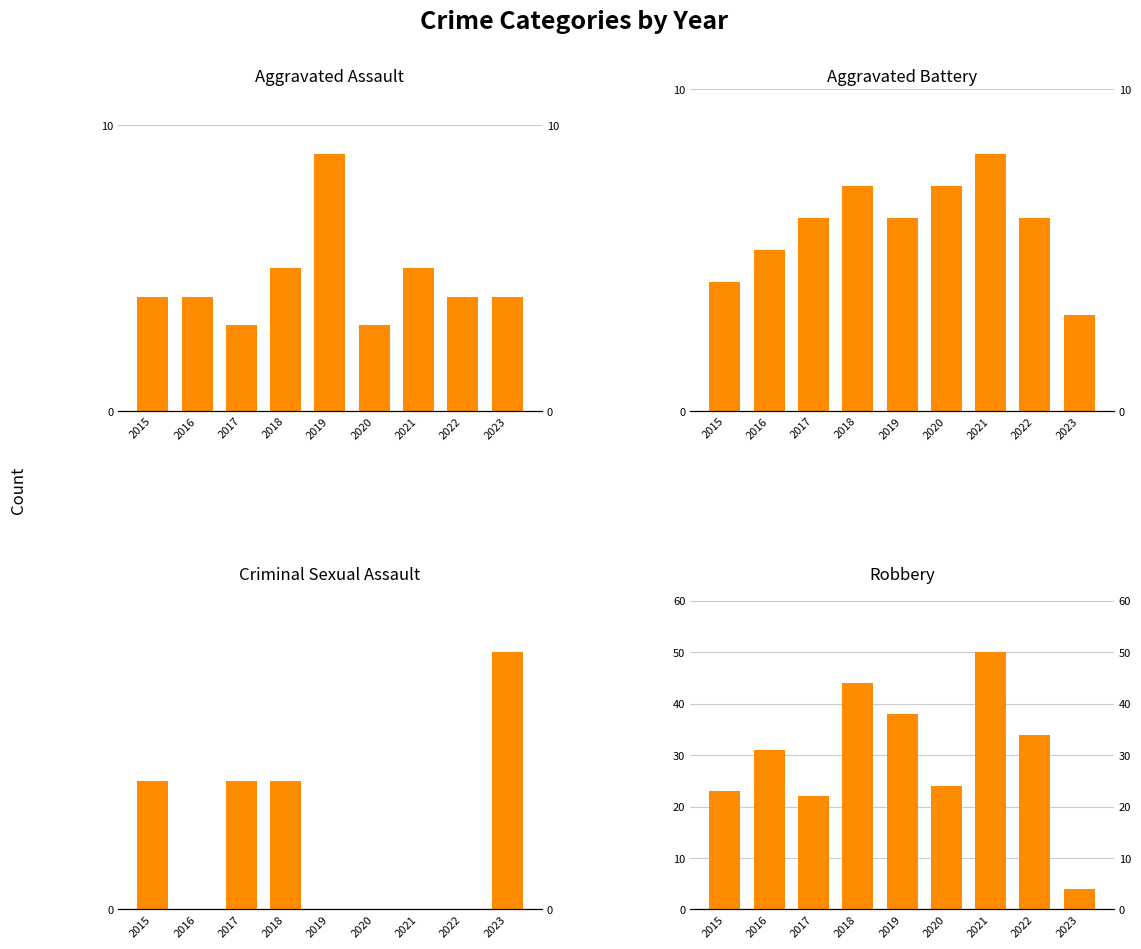

Rank the categories by Robbery value from lowest to highest.

2023, 2017, 2015, 2020, 2016, 2022, 2019, 2018, 2021